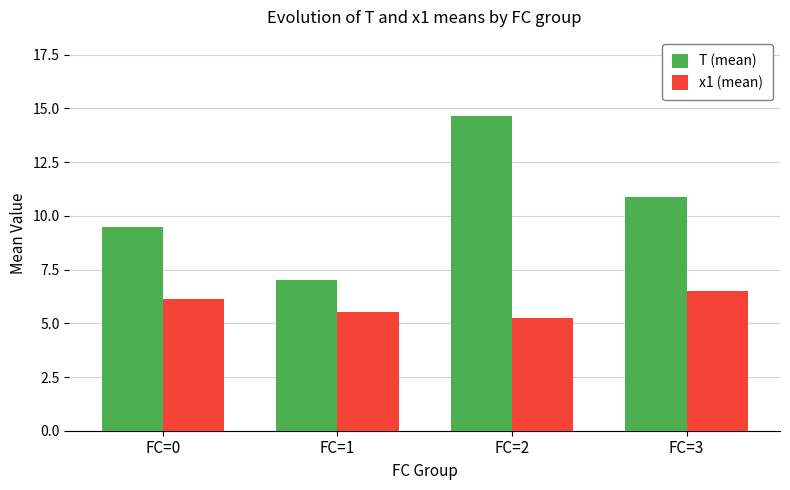

What are all the series names shown in the legend?

T (mean), x1 (mean)